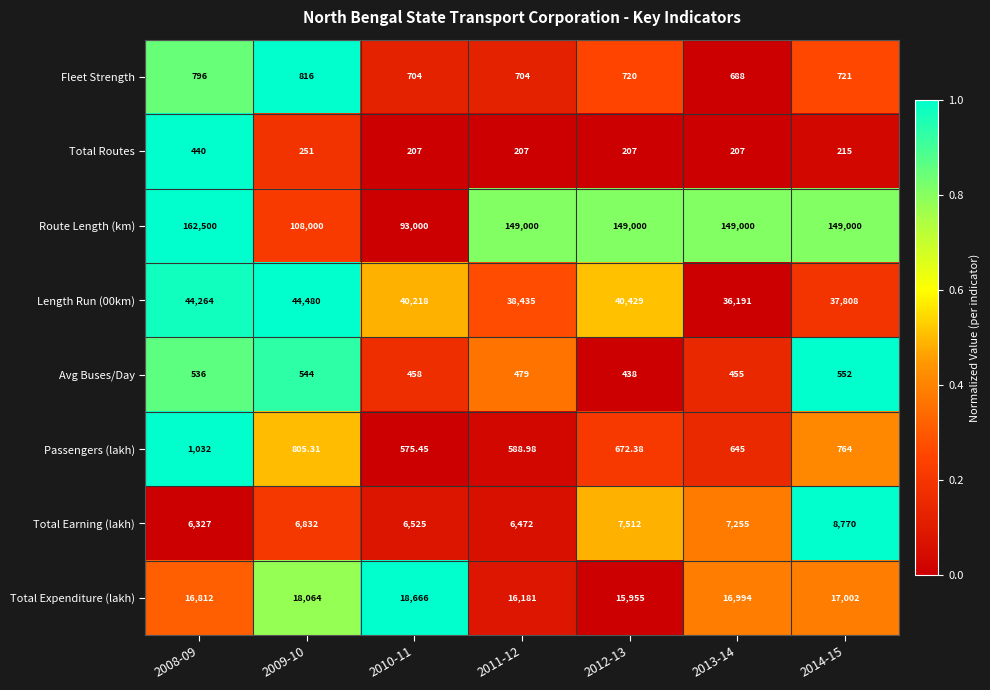

Which series has the largest range (max minus min)?

Route Length (km)